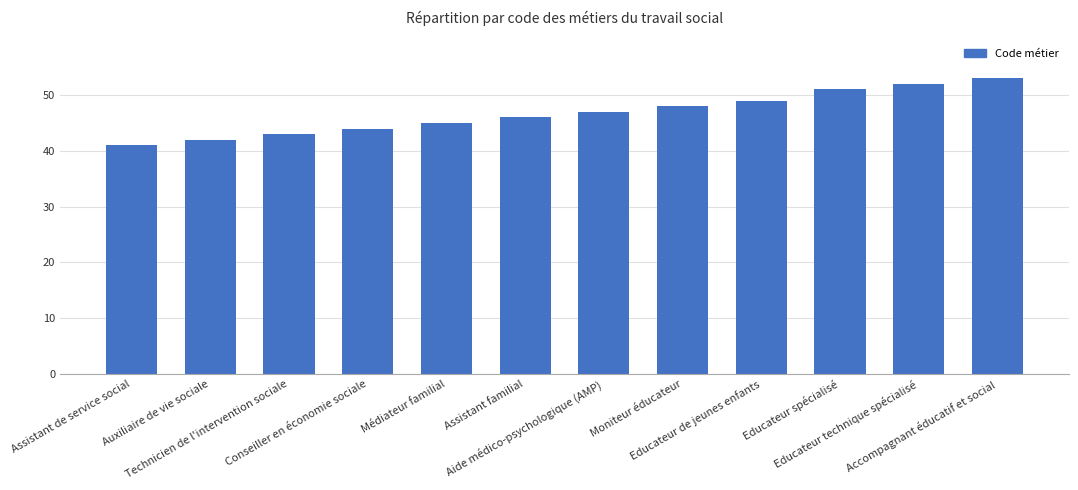

What is the change in value from Auxiliaire de vie sociale to Accompagnant éducatif et social?

+11